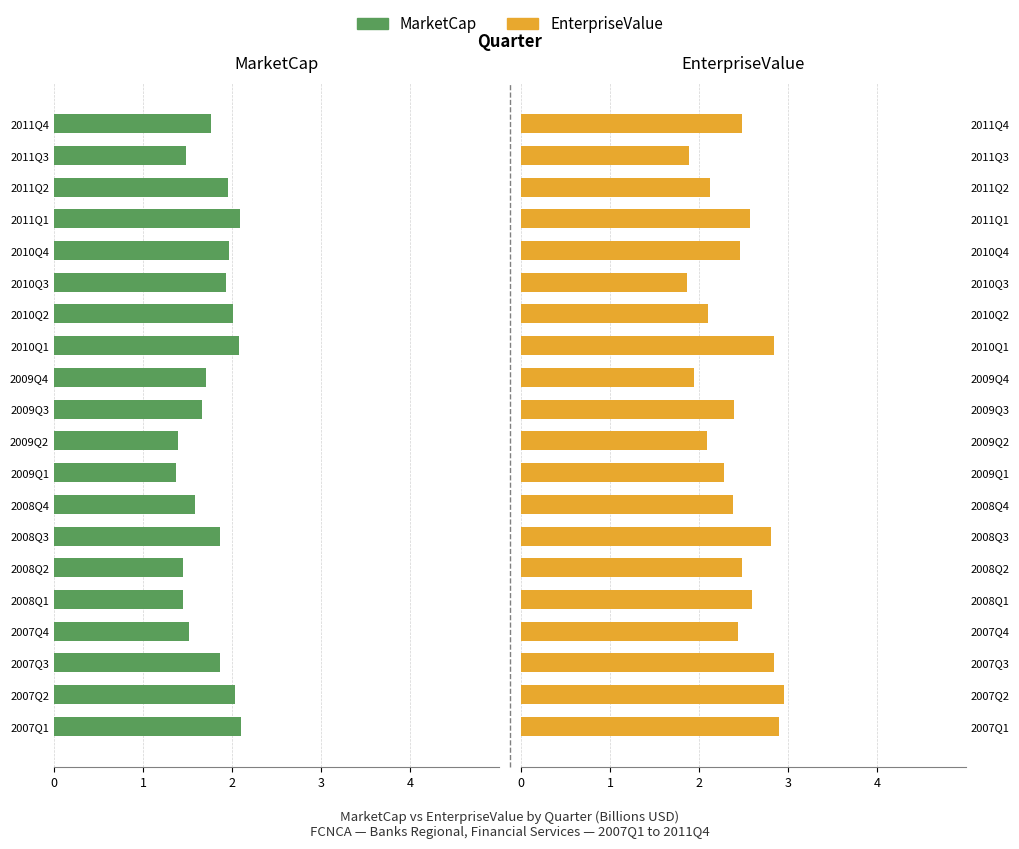

Does the chart contain stacked bars?

No